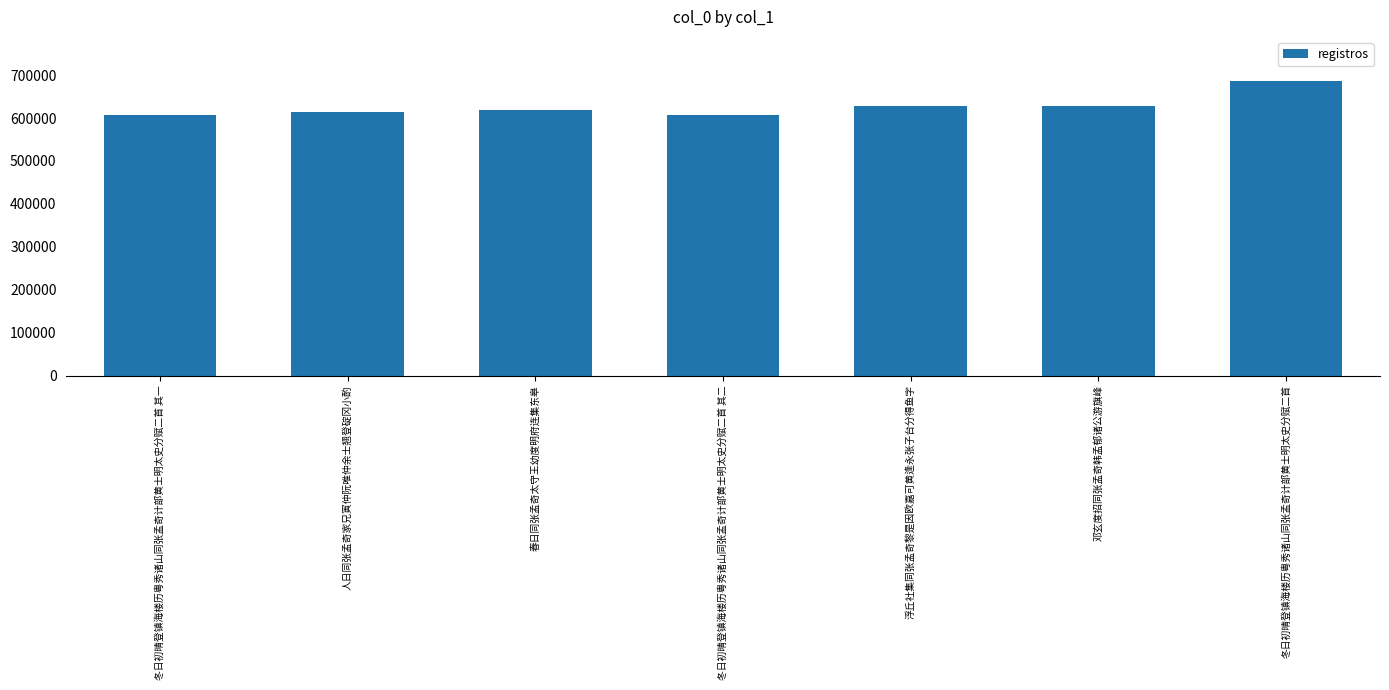

What is the label of the 6th bar from the right?

人日同张孟奇家兄寅仲阮唯仲余士翘登碇冈小酌